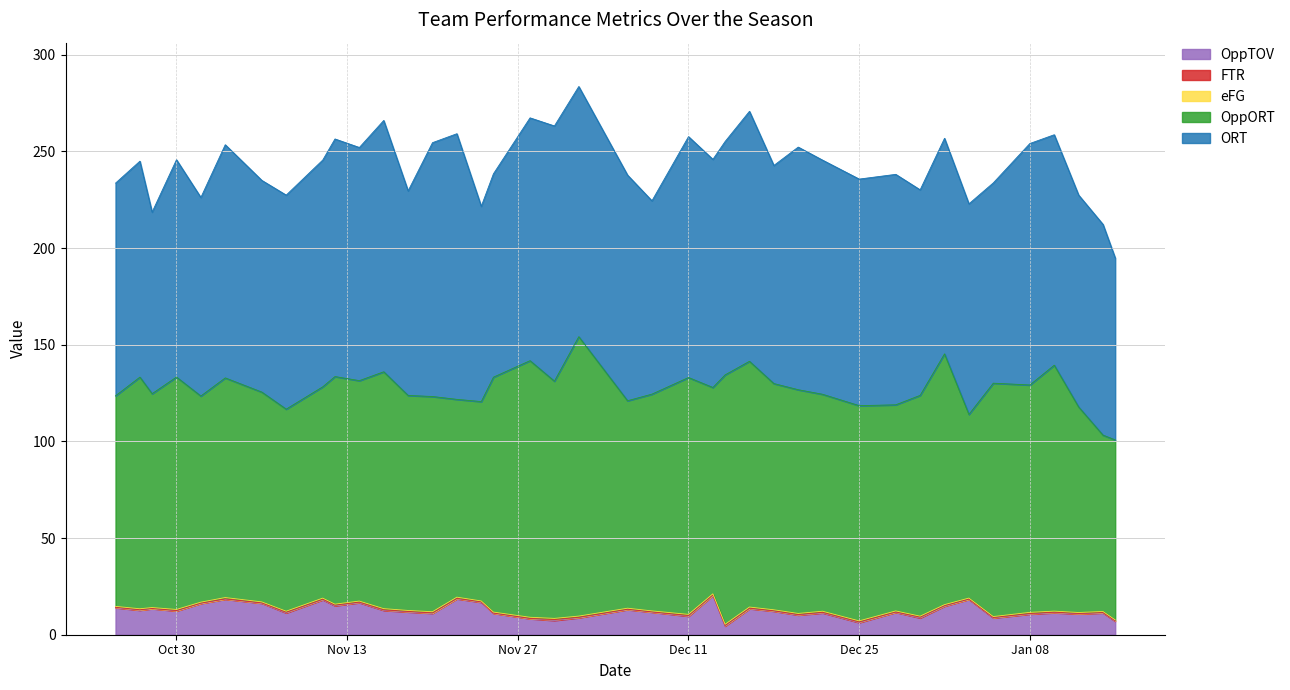

How many times do ORT and OppORT cross each other?

20